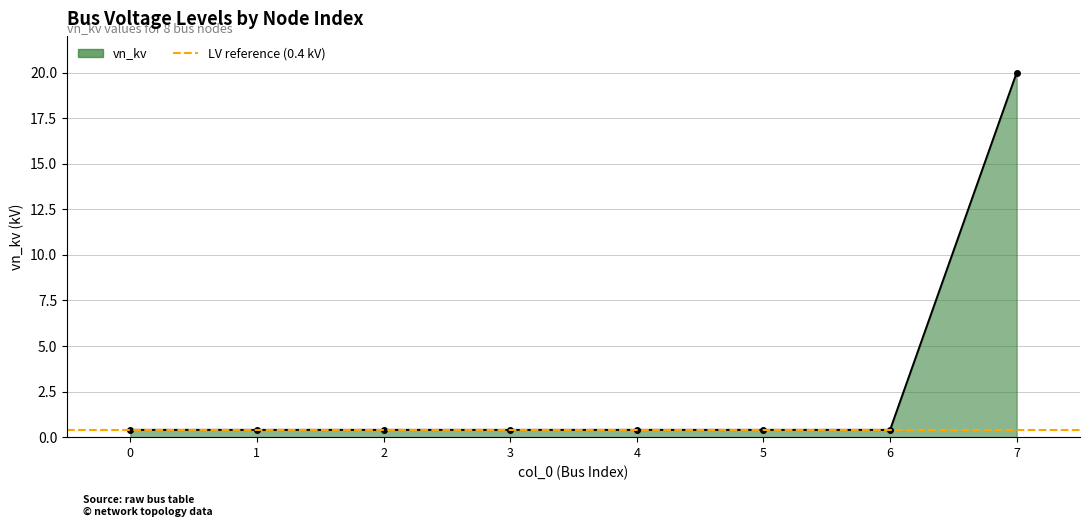

Is it true that the value at 4 is 0.3?

False